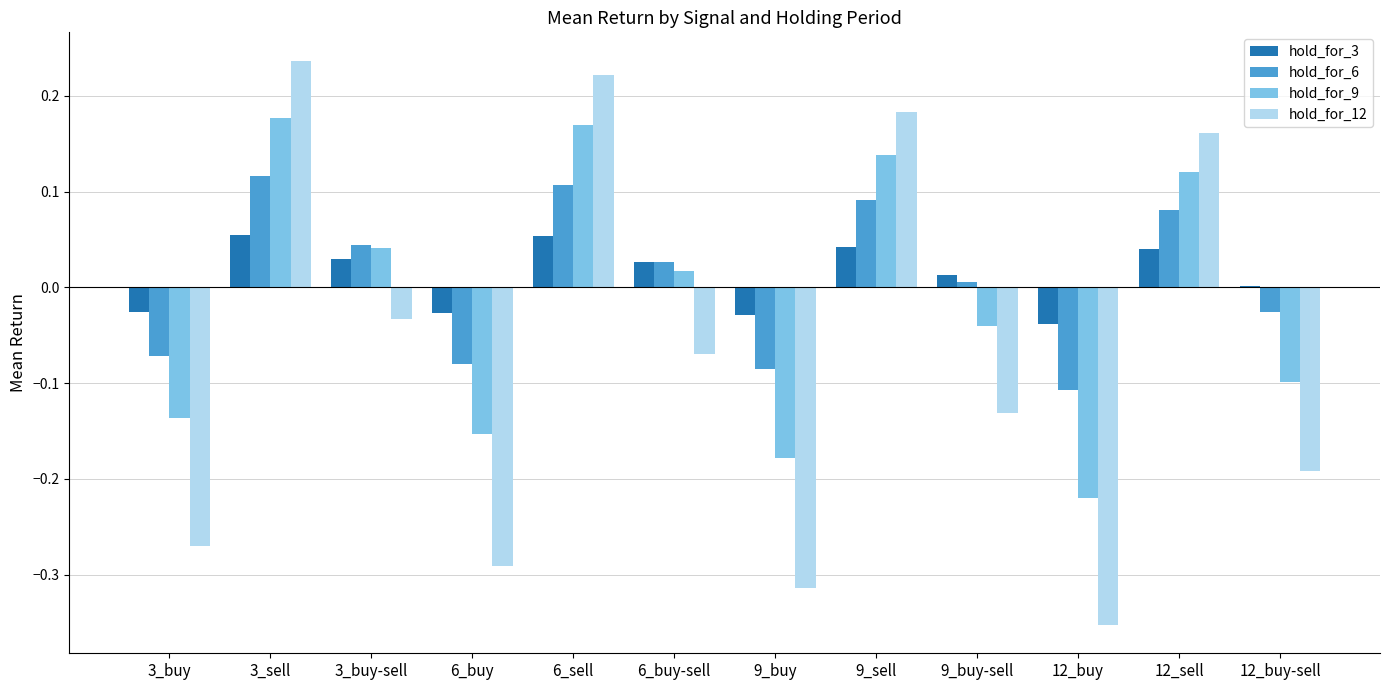

What is the total value across all series at 6_buy?

-0.6